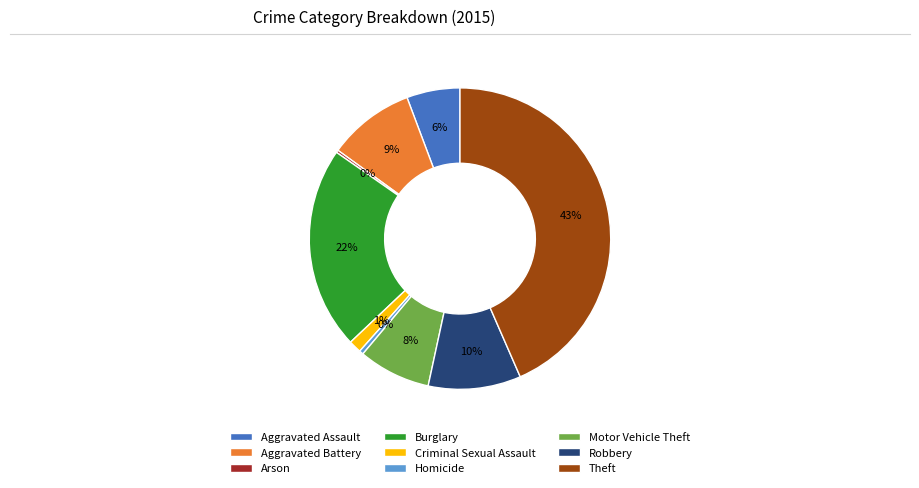

To the nearest percent, what portion does Robbery represent?

10%